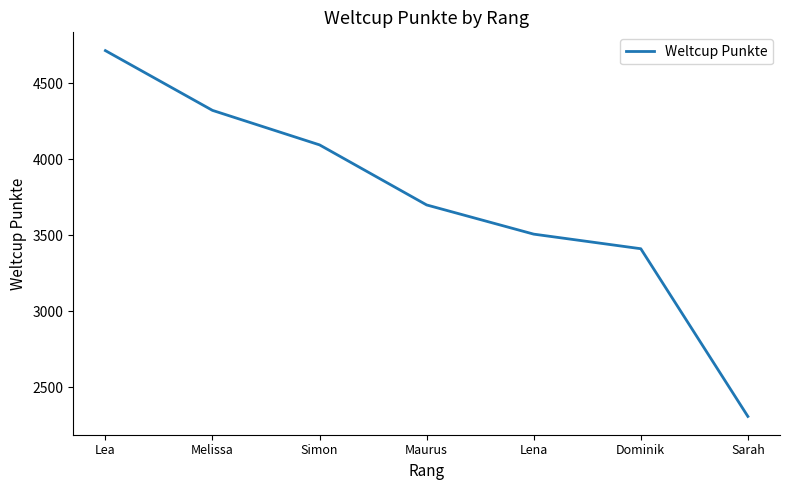

Read the value at Dominik.

3410